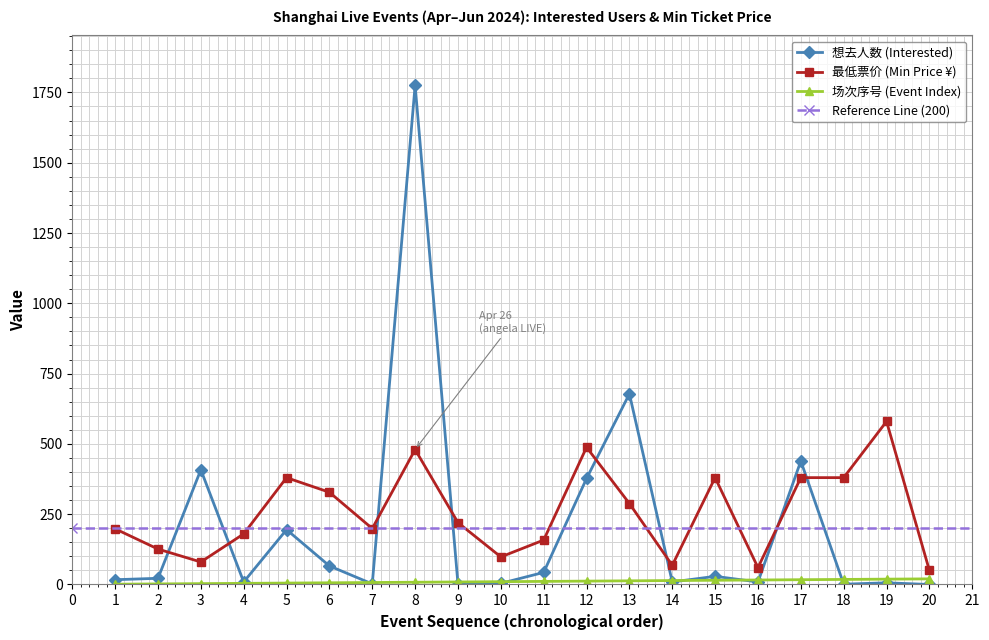

At which category does 最低票价 (Min Price ¥) reach its first local valley?

3